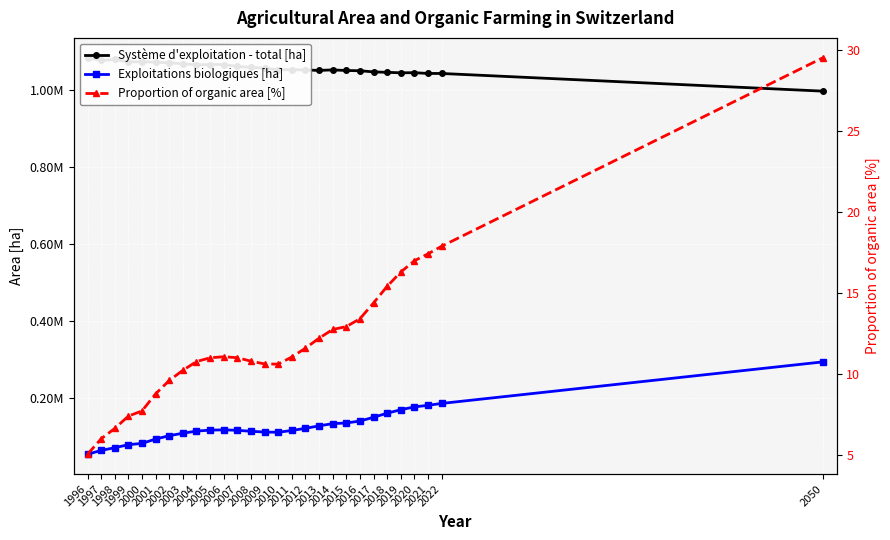

Does the chart display data point markers on the line(s)?

Yes